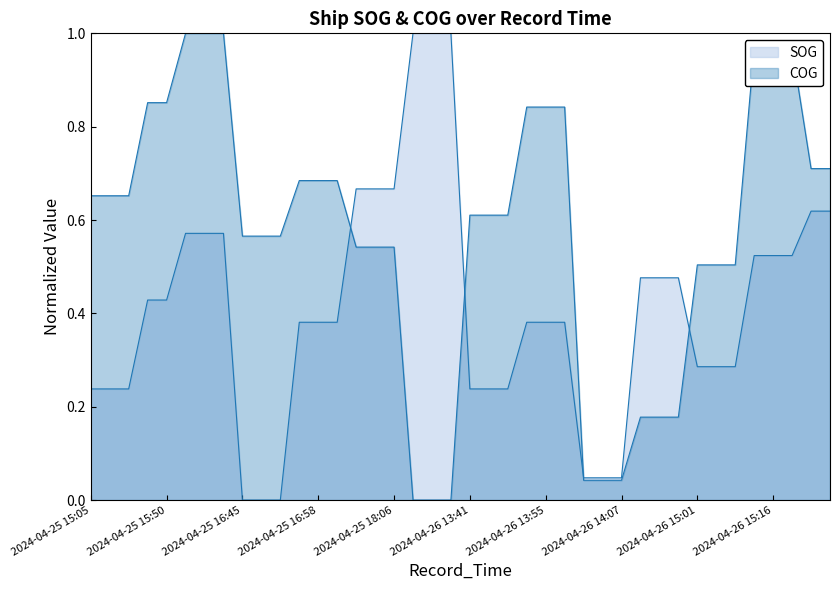

What is the greatest value displayed?

1.0